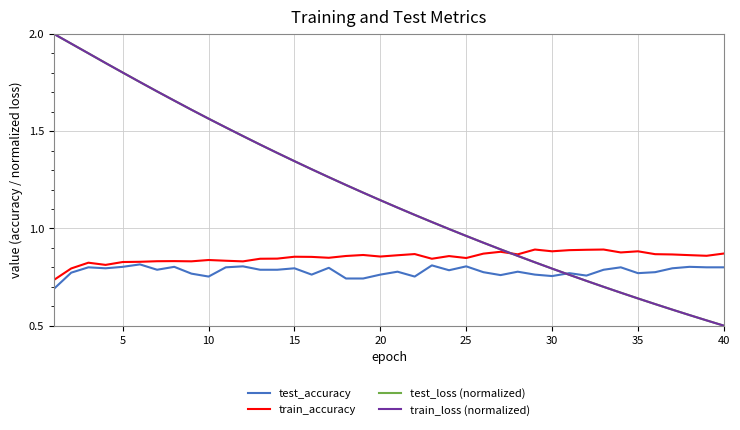

True or false: test_accuracy has a value of 1.1 at 30.

False